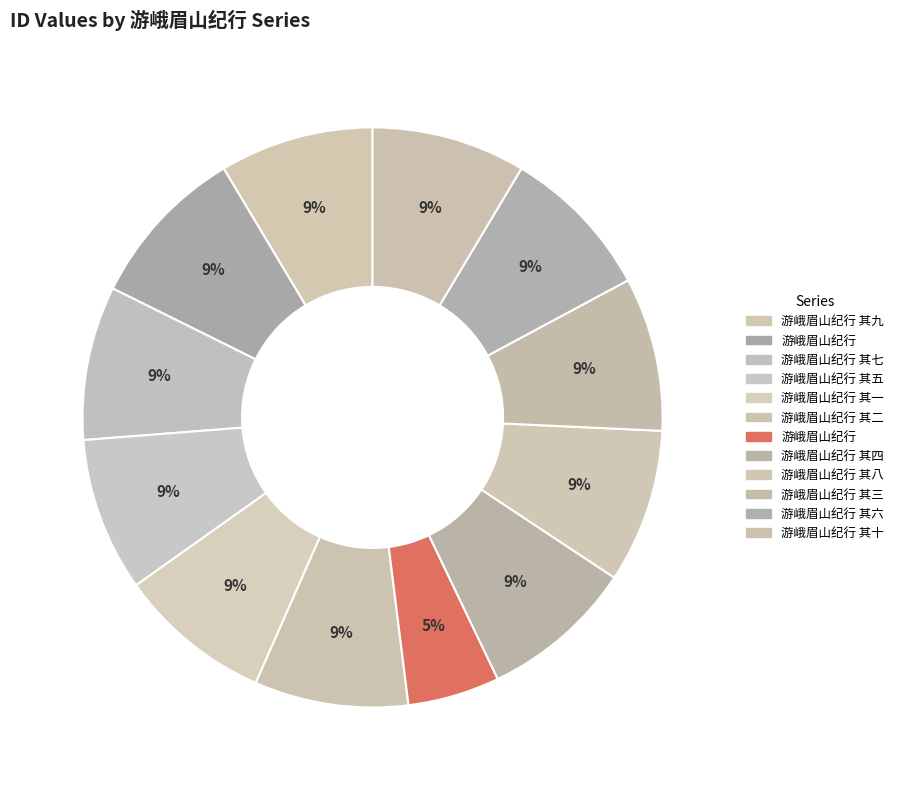

Count the number of slices in the pie.

12